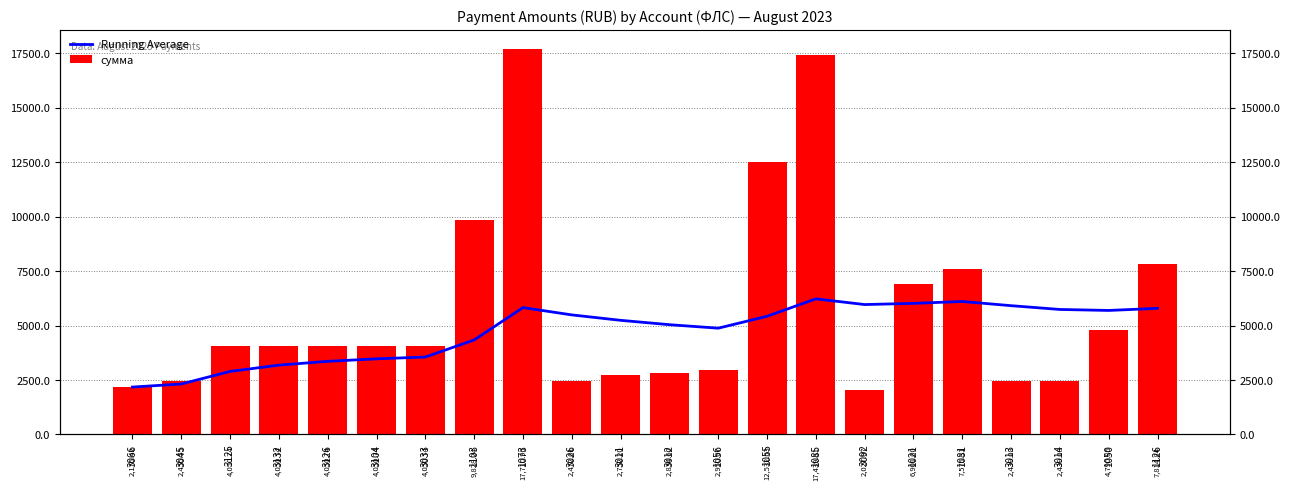

What is the label of the 22nd bar from the left?

1126